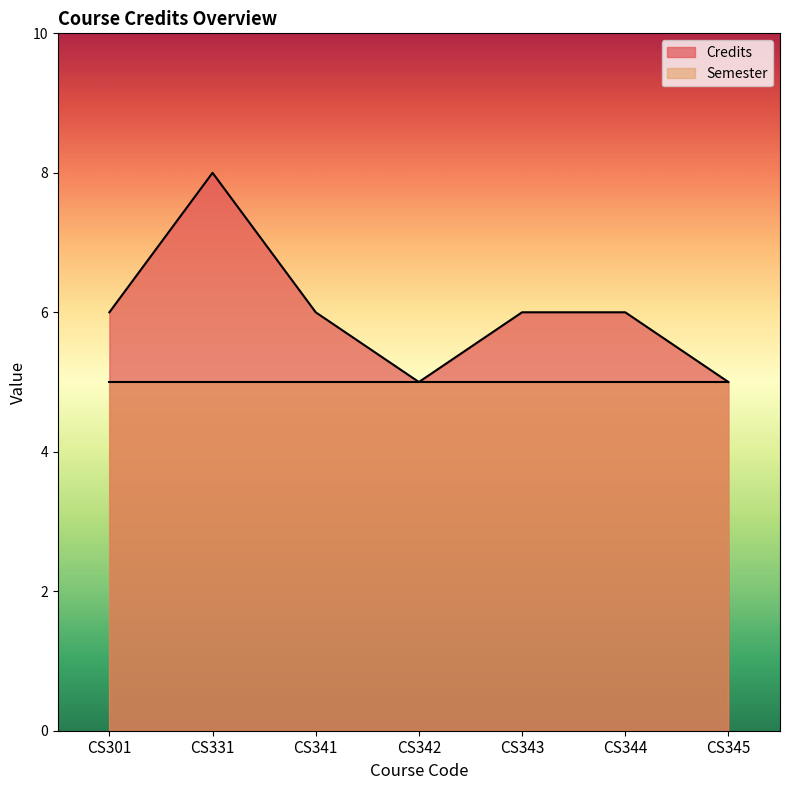

Reading right to left, extract all data points from this chart.

CS345=5	CS344=6	CS343=6	CS342=5	CS341=6	CS331=8	CS301=6